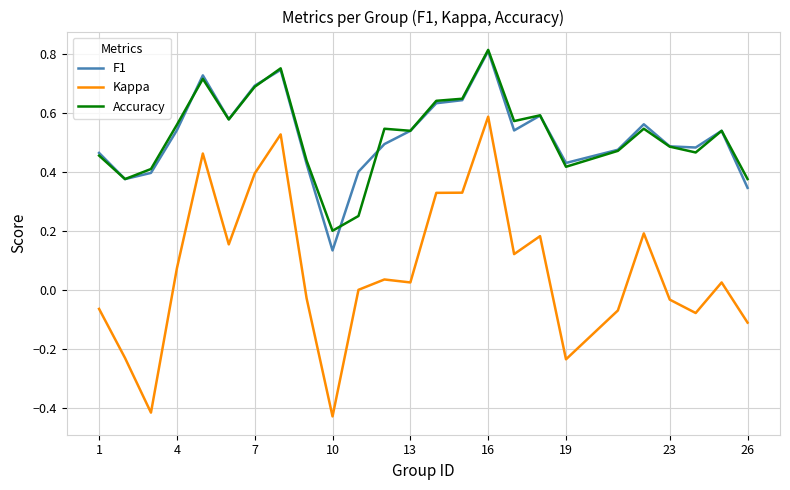

True or false: Kappa and Accuracy cross at least once.

False